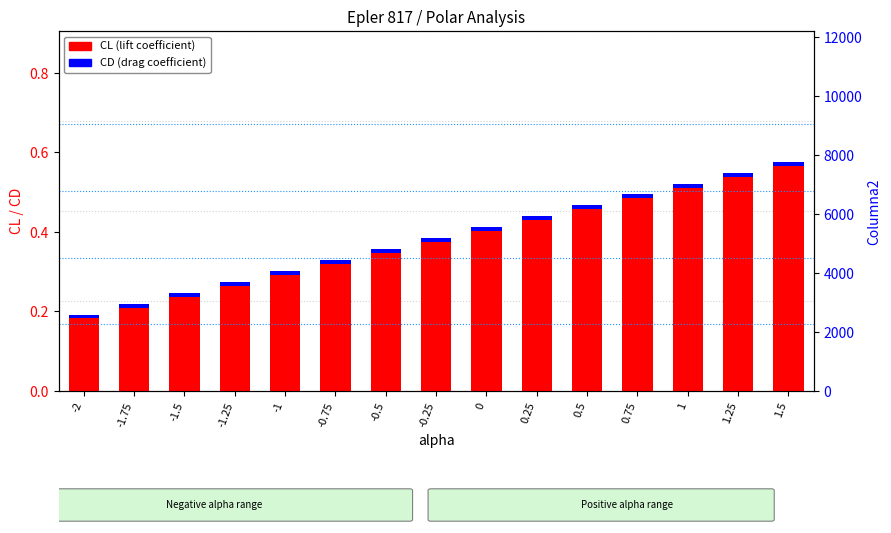

At how many categories does at least one series exceed 0?

15